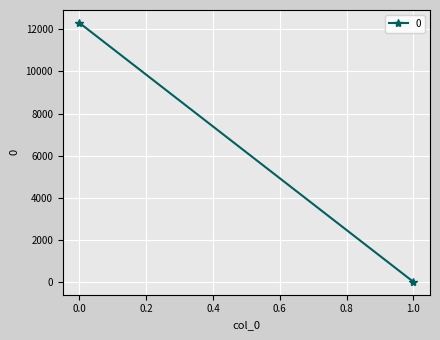

Reading left to right, extract all data points from this chart.

12304.7	4.1